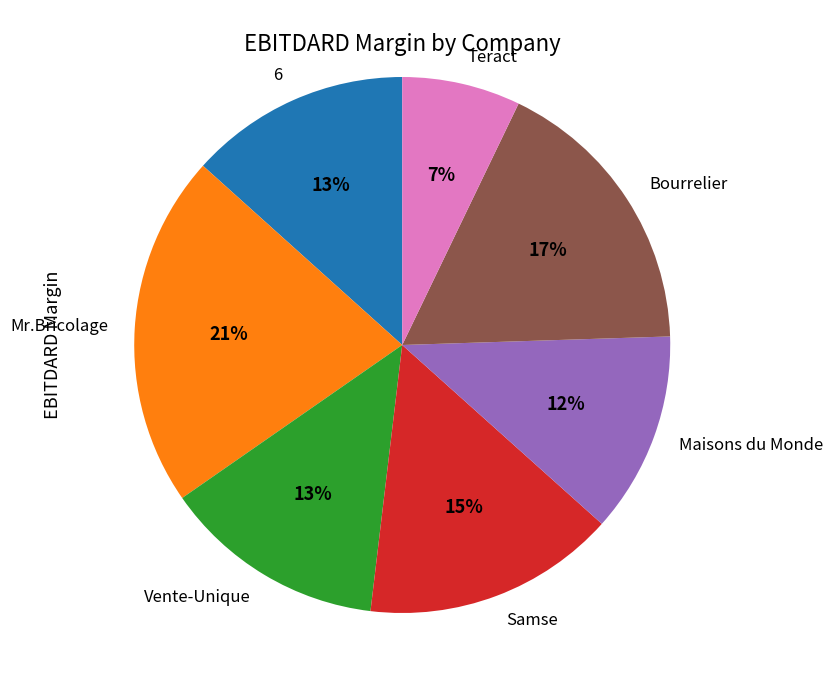

To the nearest percent, what is the difference between the largest and smallest slice percentages?

14%